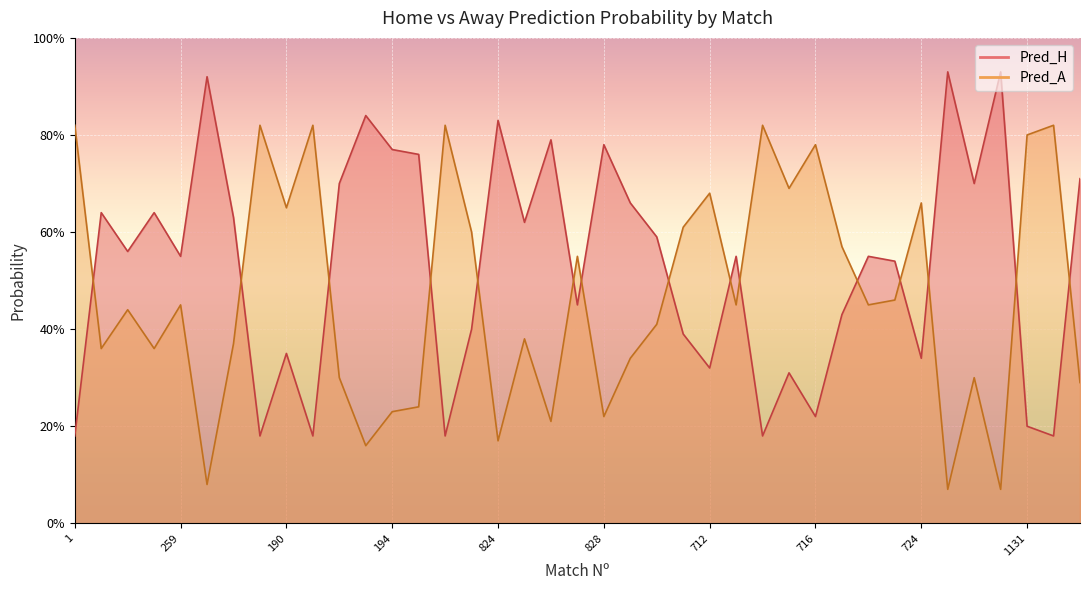

The value of Pred_H at 4 is 0.6. True or false?

True